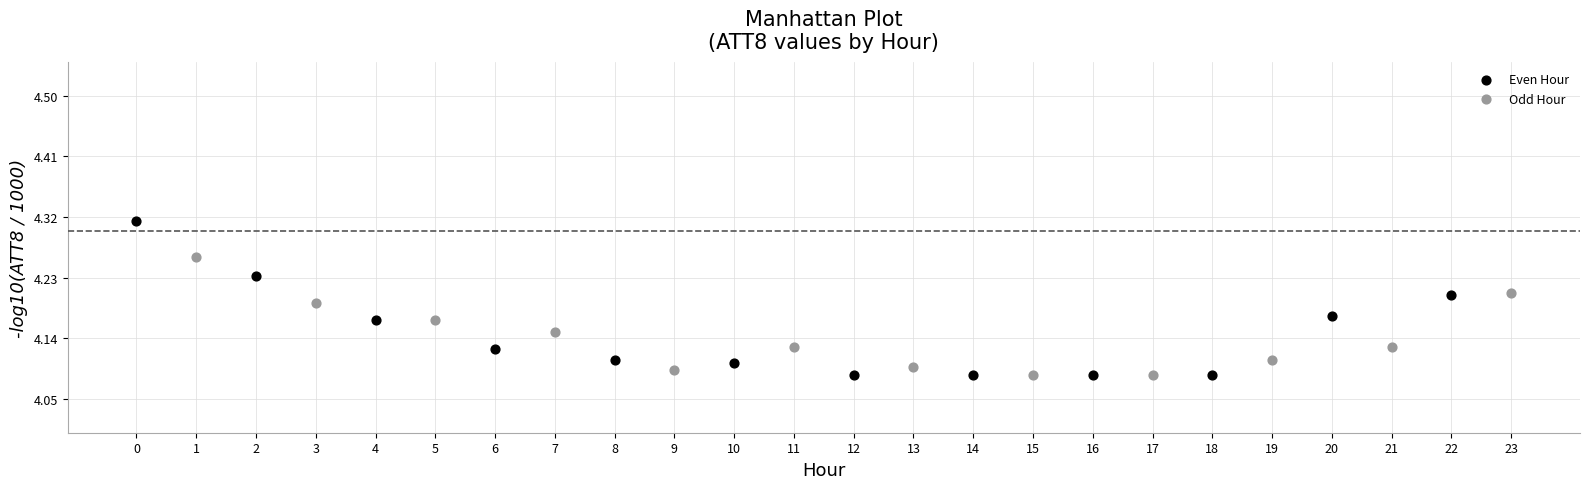

Which series reaches the maximum Y coordinate?

Even Hour